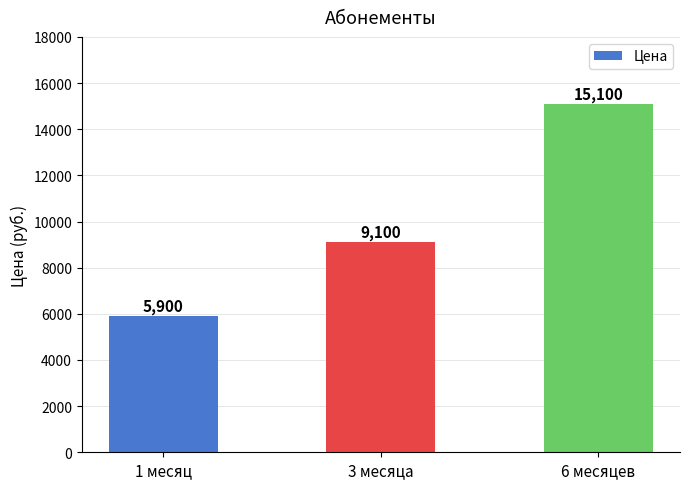

The value at 3 месяца is 4225. True or false?

False